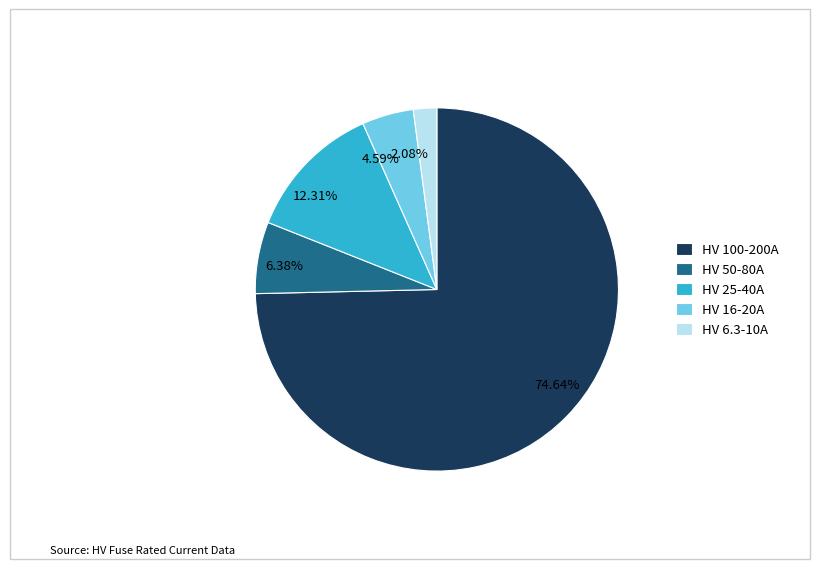

Is there a majority slice in this chart?

Yes